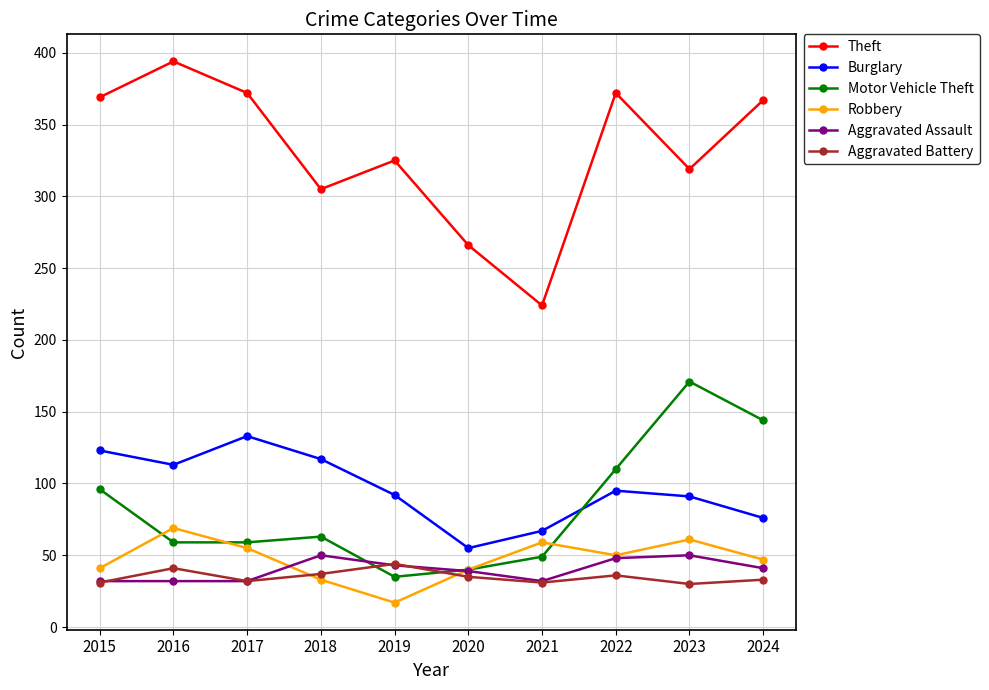

In Aggravated Battery, how many points are lower than both neighbors (excluding endpoints)?

3